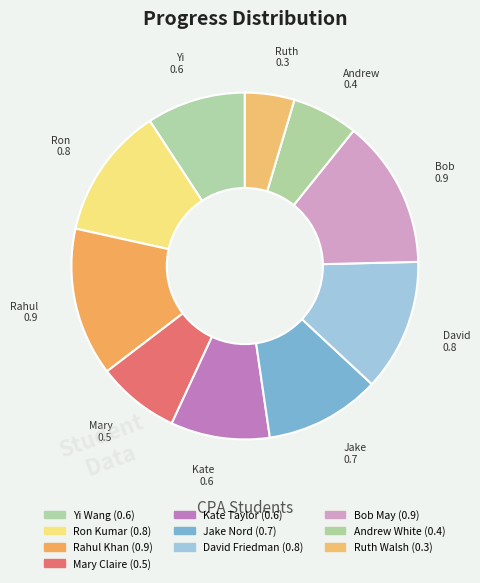

How many slices are in this pie chart?

10